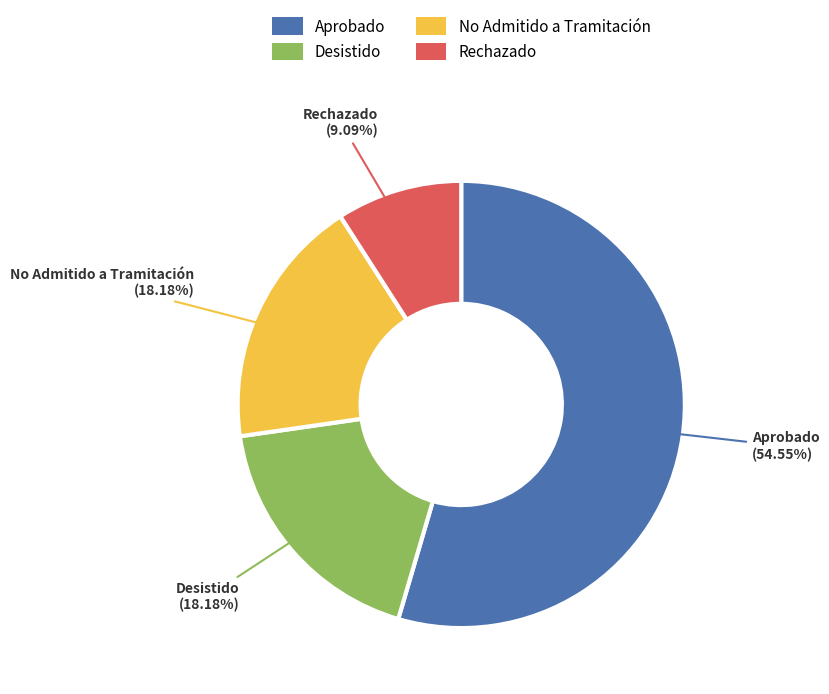

To the nearest percent, what portion does Rechazado represent?

9%